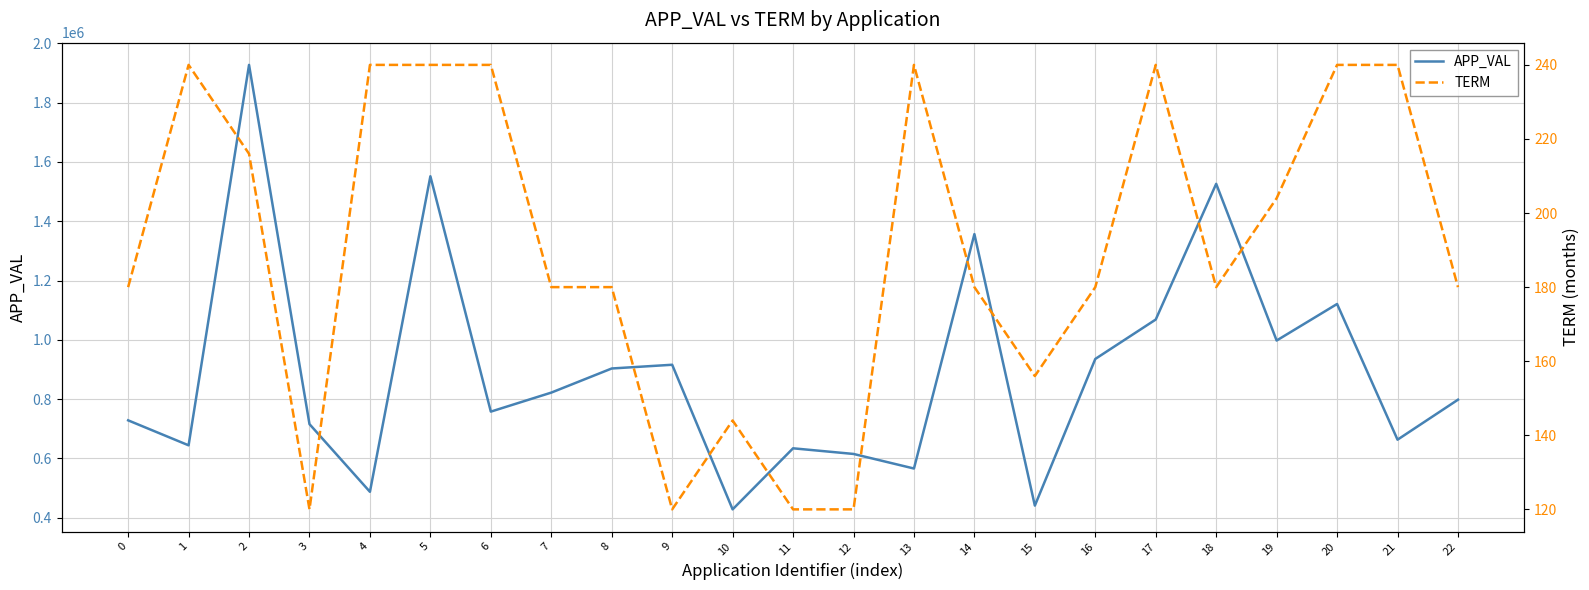

How many TERM values are between 156 and 240?

18